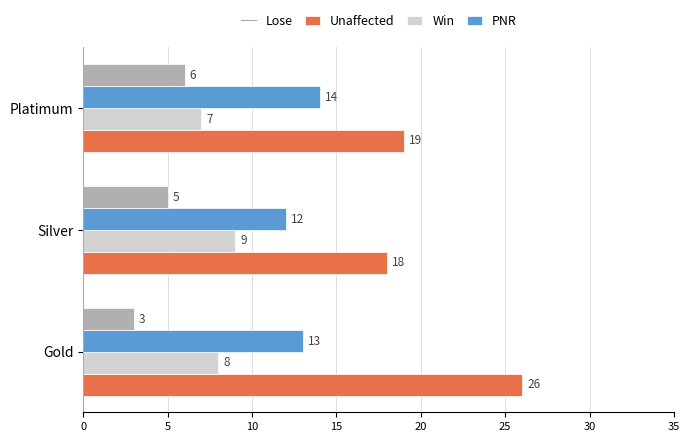

What value does the Lose series have at Platimum?

19